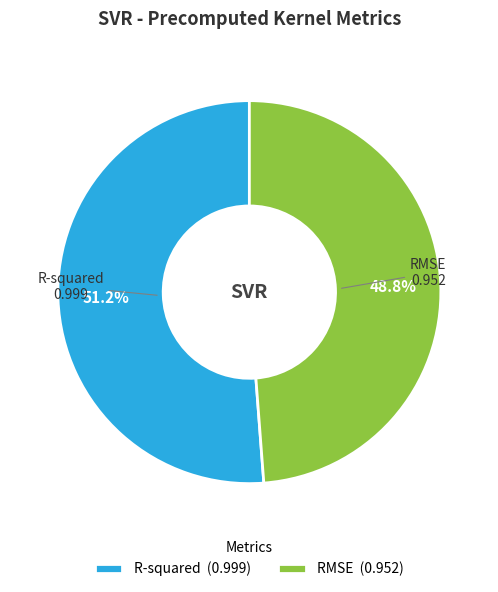

Is RMSE the majority of the pie?

No